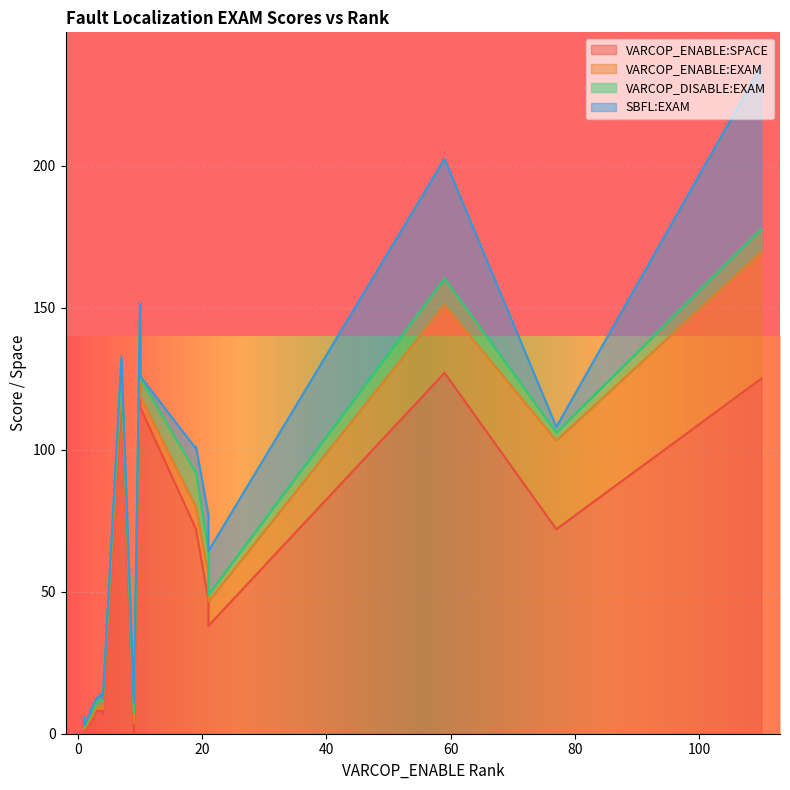

What is the lowest value of the SBFL:EXAM series?

0.8